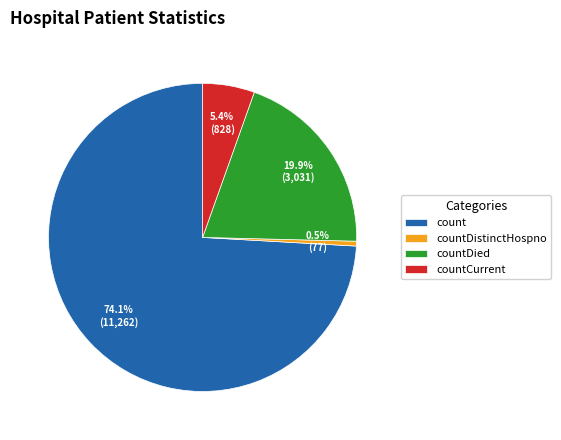

How many slices are in this pie chart?

4